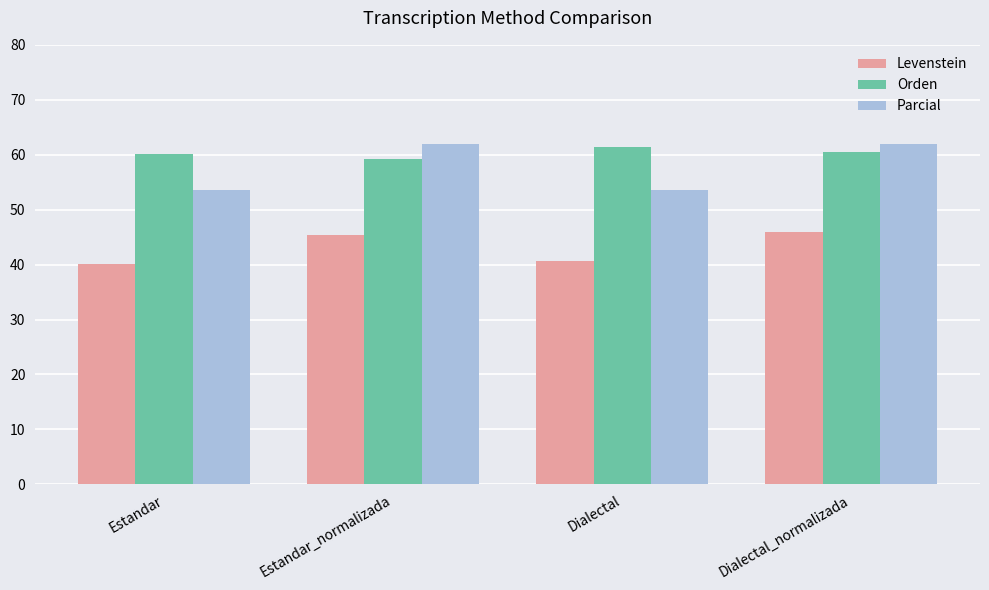

What are all the series names shown in the legend?

Levenstein, Orden, Parcial